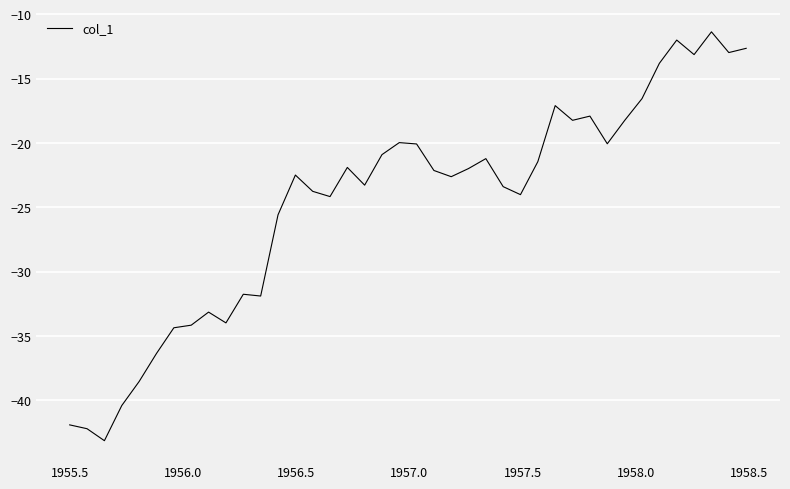

What is the smallest value displayed?

-43.1